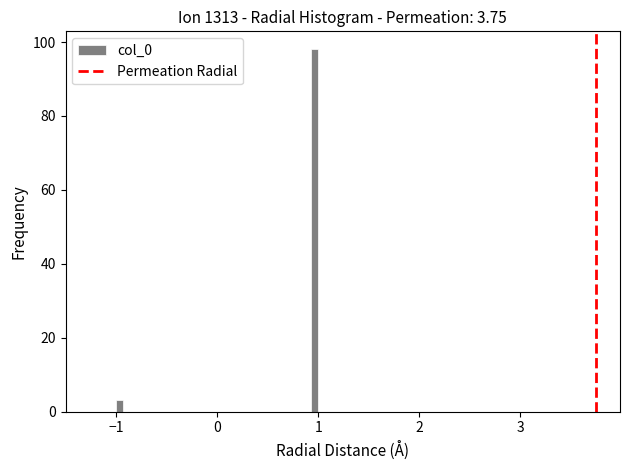

Read against the x-axis, roughly where is the centre of the tallest bar?

1.0